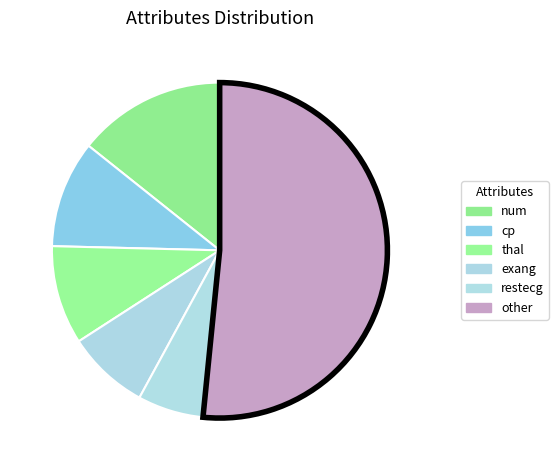

Rank the categories by value from highest to lowest.

other, num, cp, thal, exang, restecg